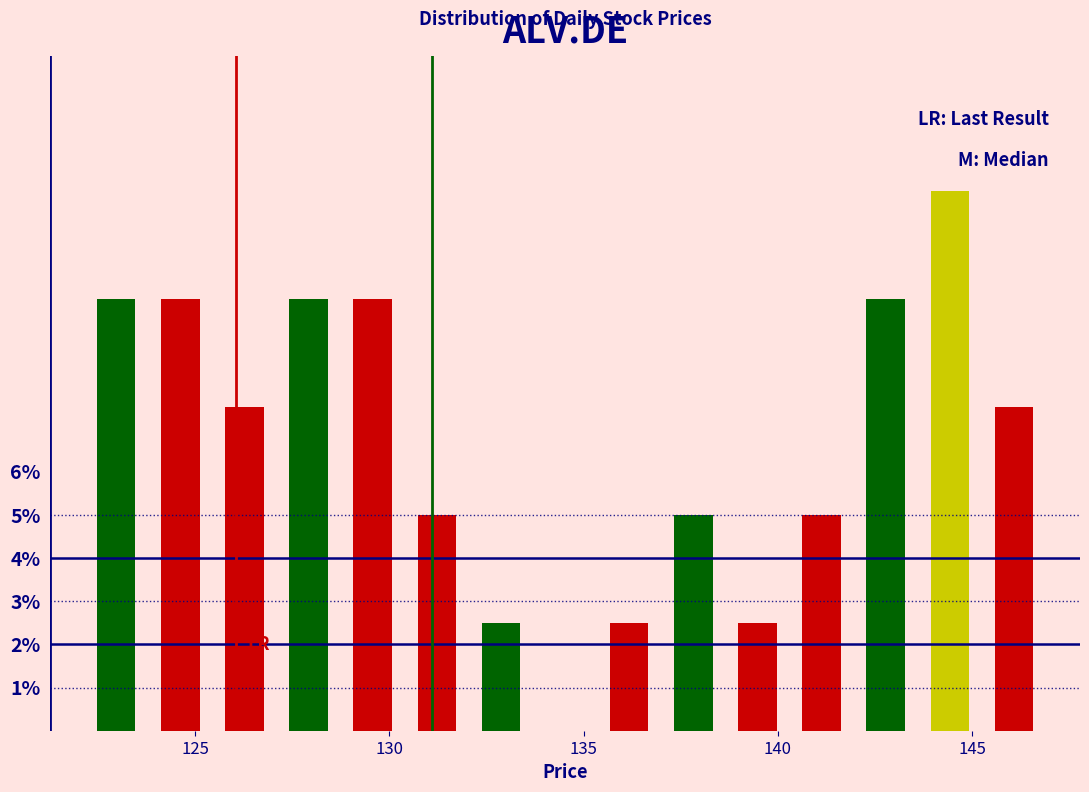

Around what value on the x-axis is the tallest bar? Give the approximate position of its centre, as read against the axis.

144.5